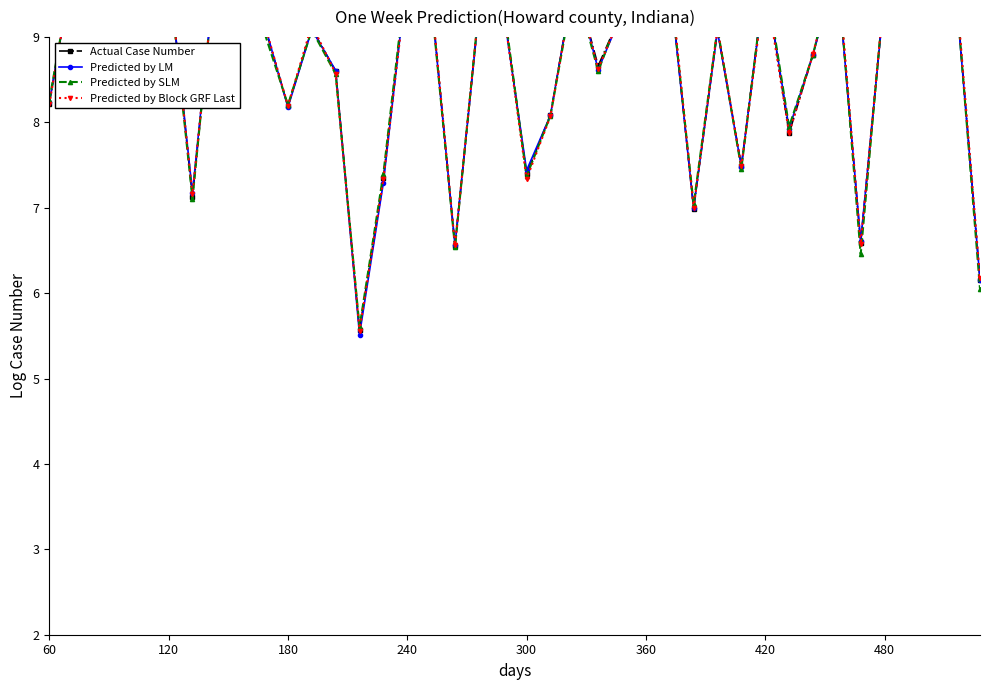

Is the value of Predicted by Block GRF Last at 36 greater than the value of Actual Case Number at 13?

Yes